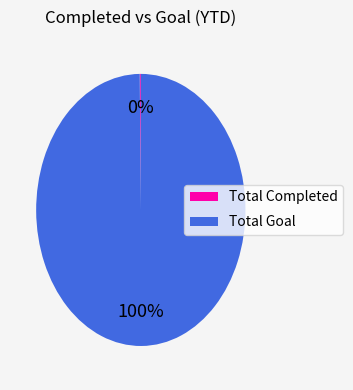

To the nearest percent, what is the average slice percentage?

50%